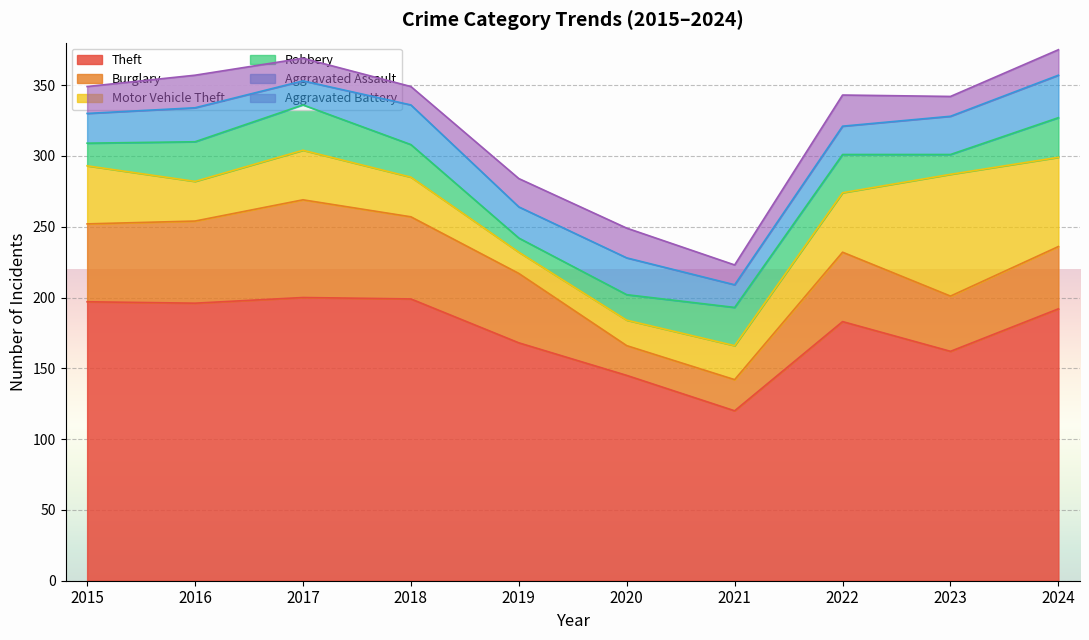

At how many categories does at least one series exceed 143?

9